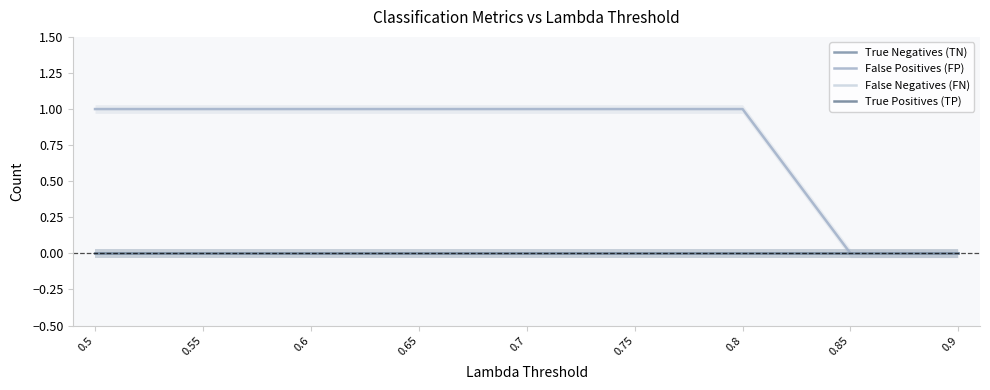

True or false: False Negatives (FN) and True Negatives (TN) intersect in this chart.

False